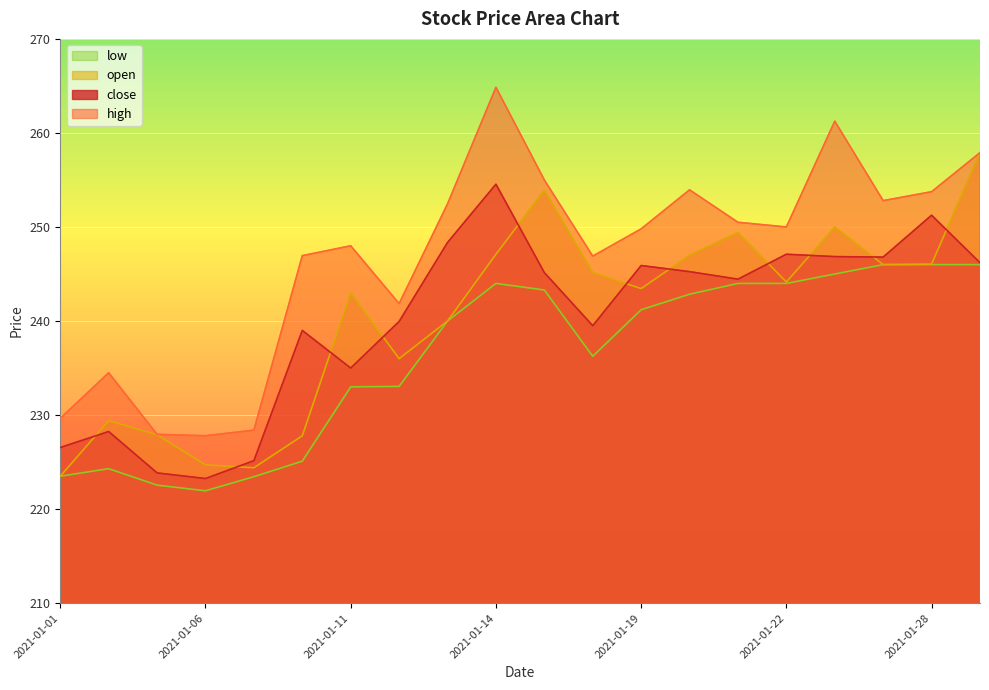

True or false: close and high cross at least once.

False